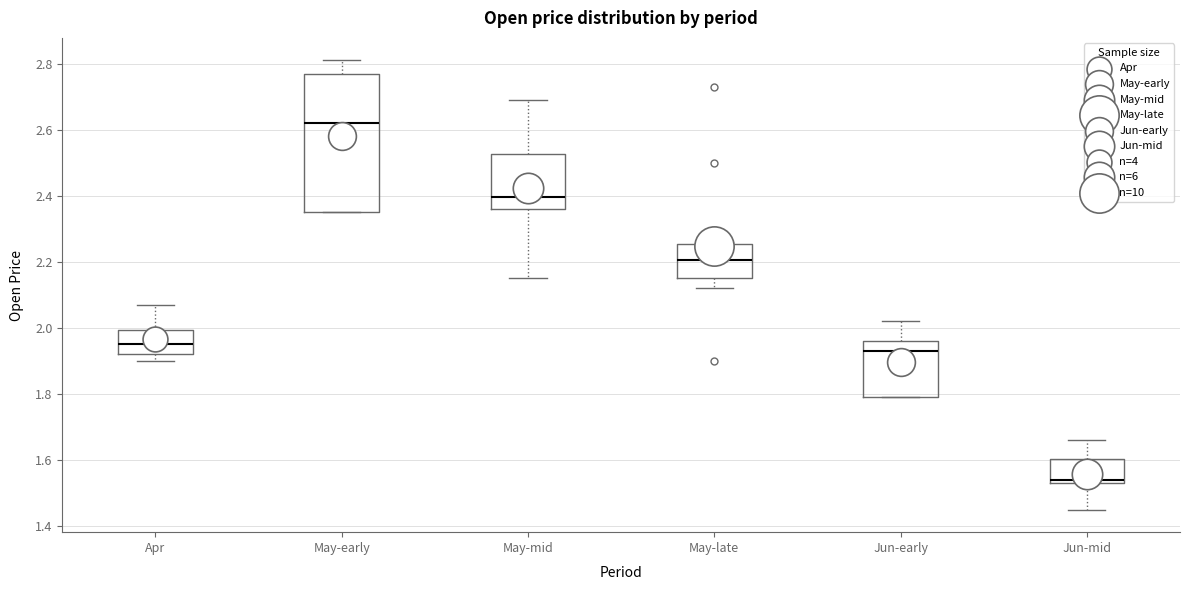

Which box's median line is the lowest?

Jun-mid